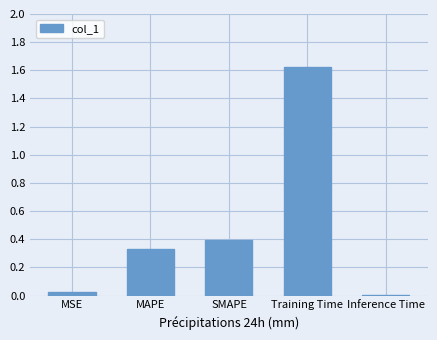

How many categories are shown in the chart?

5